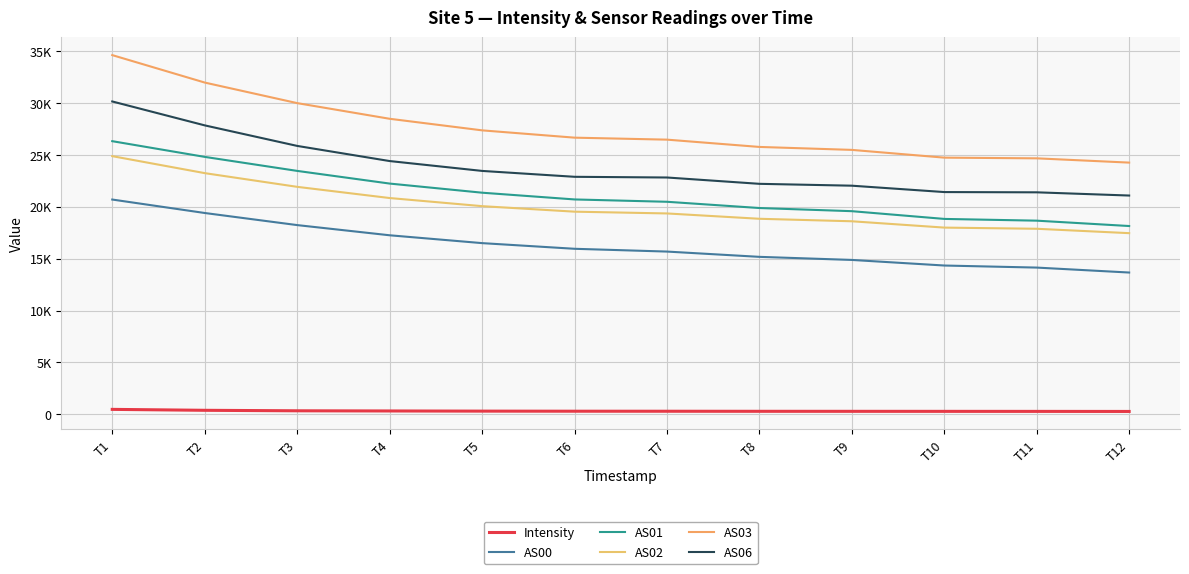

Which has a higher value, T5 or T6?

T5